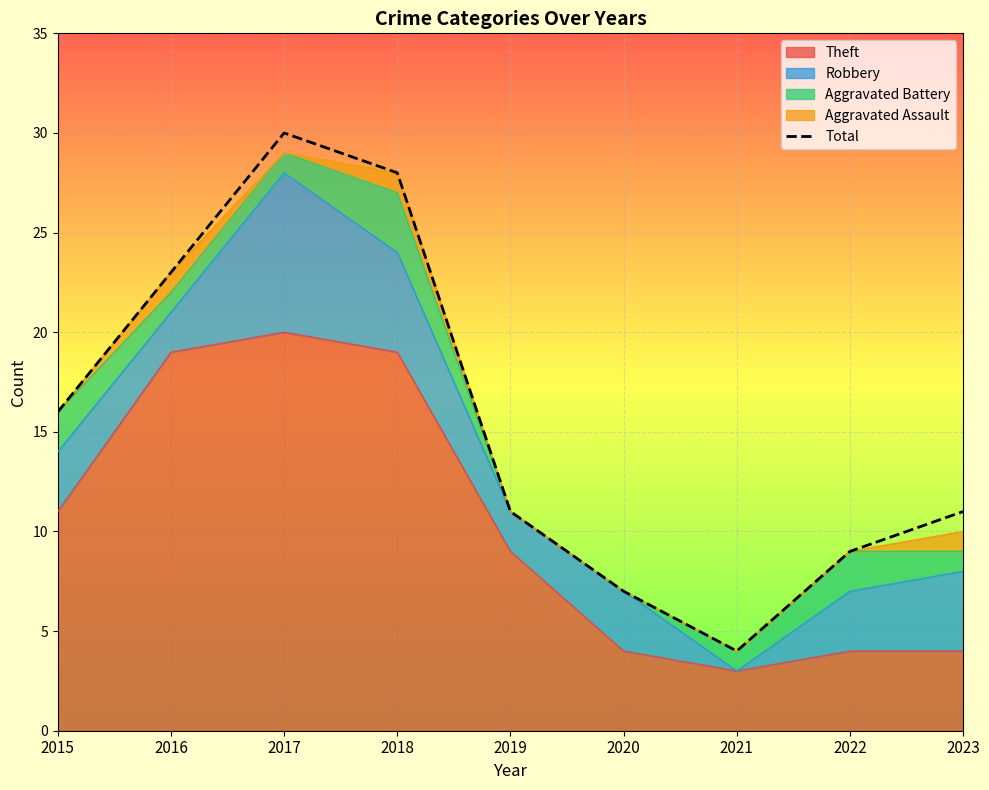

What is the change in value from 2021 to 2022?

+5